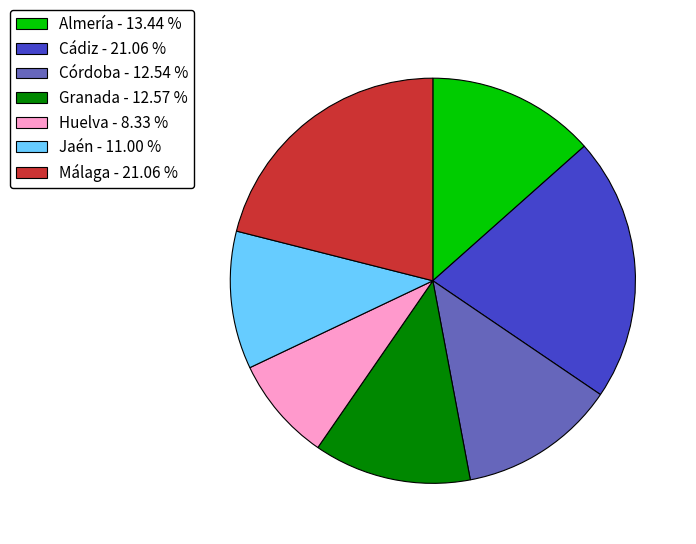

Is there a majority slice in this chart?

No